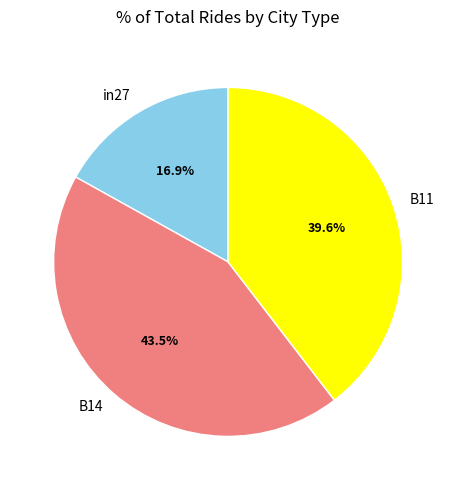

Rank the categories by value from highest to lowest.

B14, B11, in27